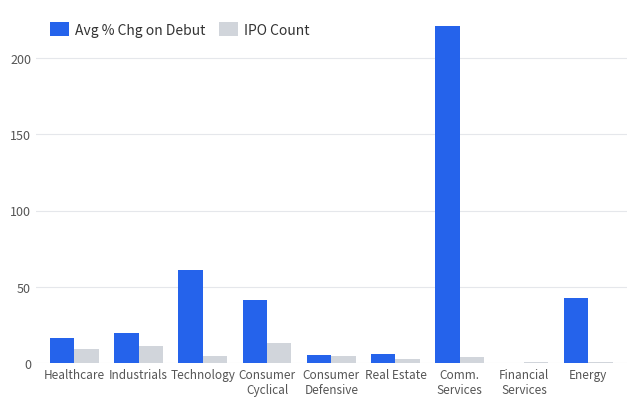

The Avg % Chg on Debut series shows 6.1 at Real Estate. True or false?

True